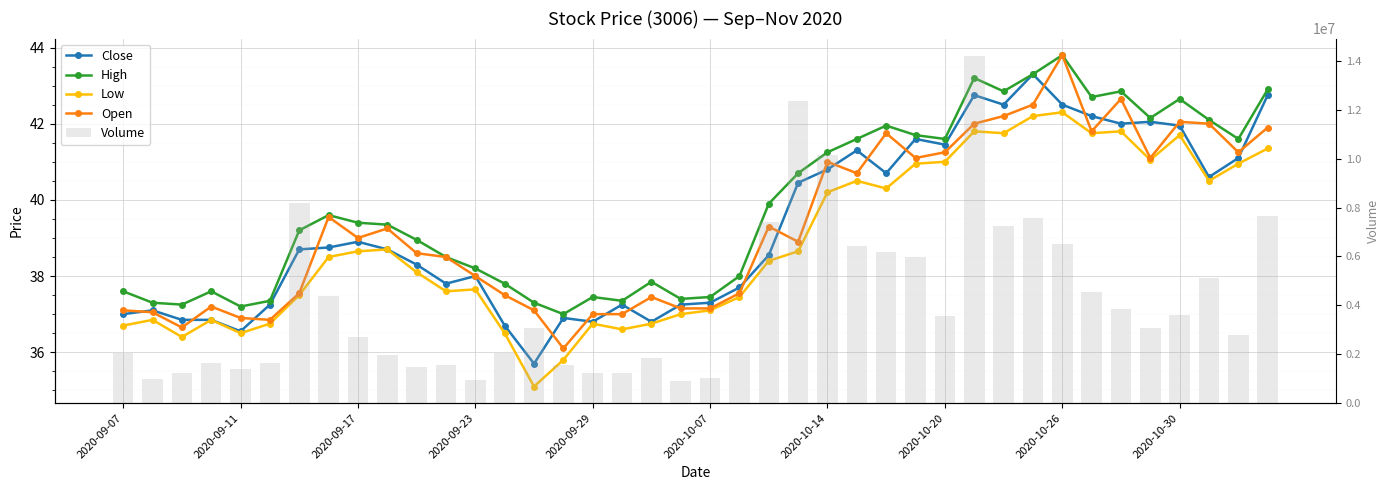

What are all the series names shown in the legend?

Close, High, Low, Open, Volume